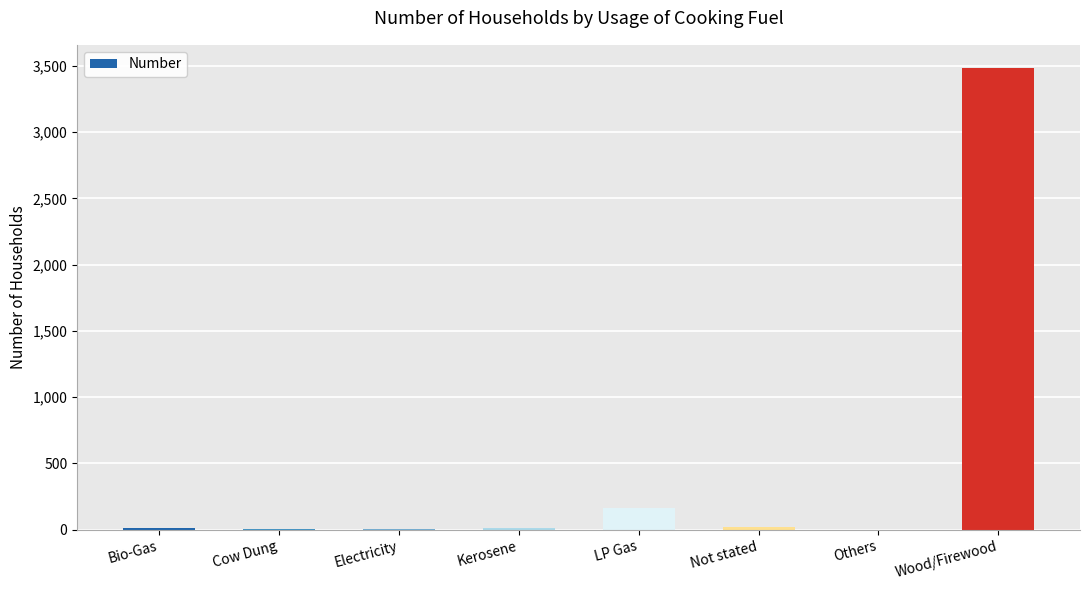

Does the chart contain stacked bars?

No